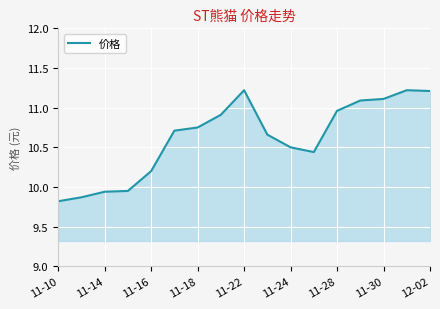

How many lines are shown in the chart?

1